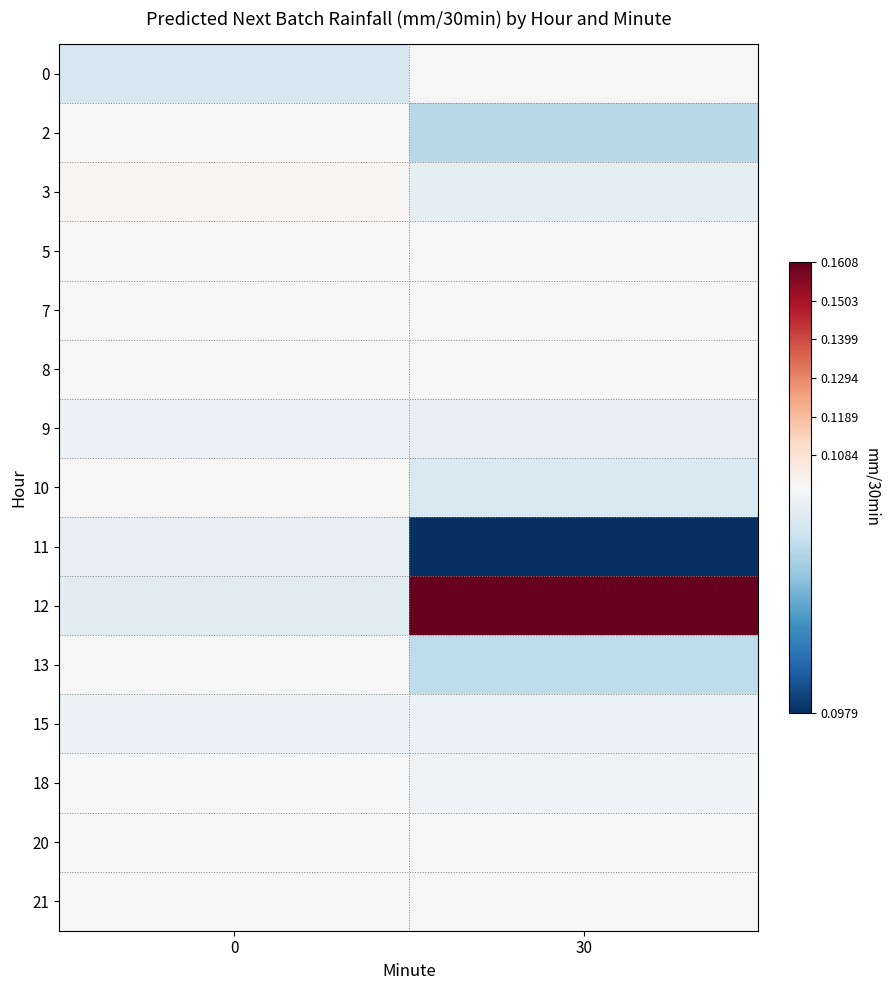

Count the number of categories in the chart.

2